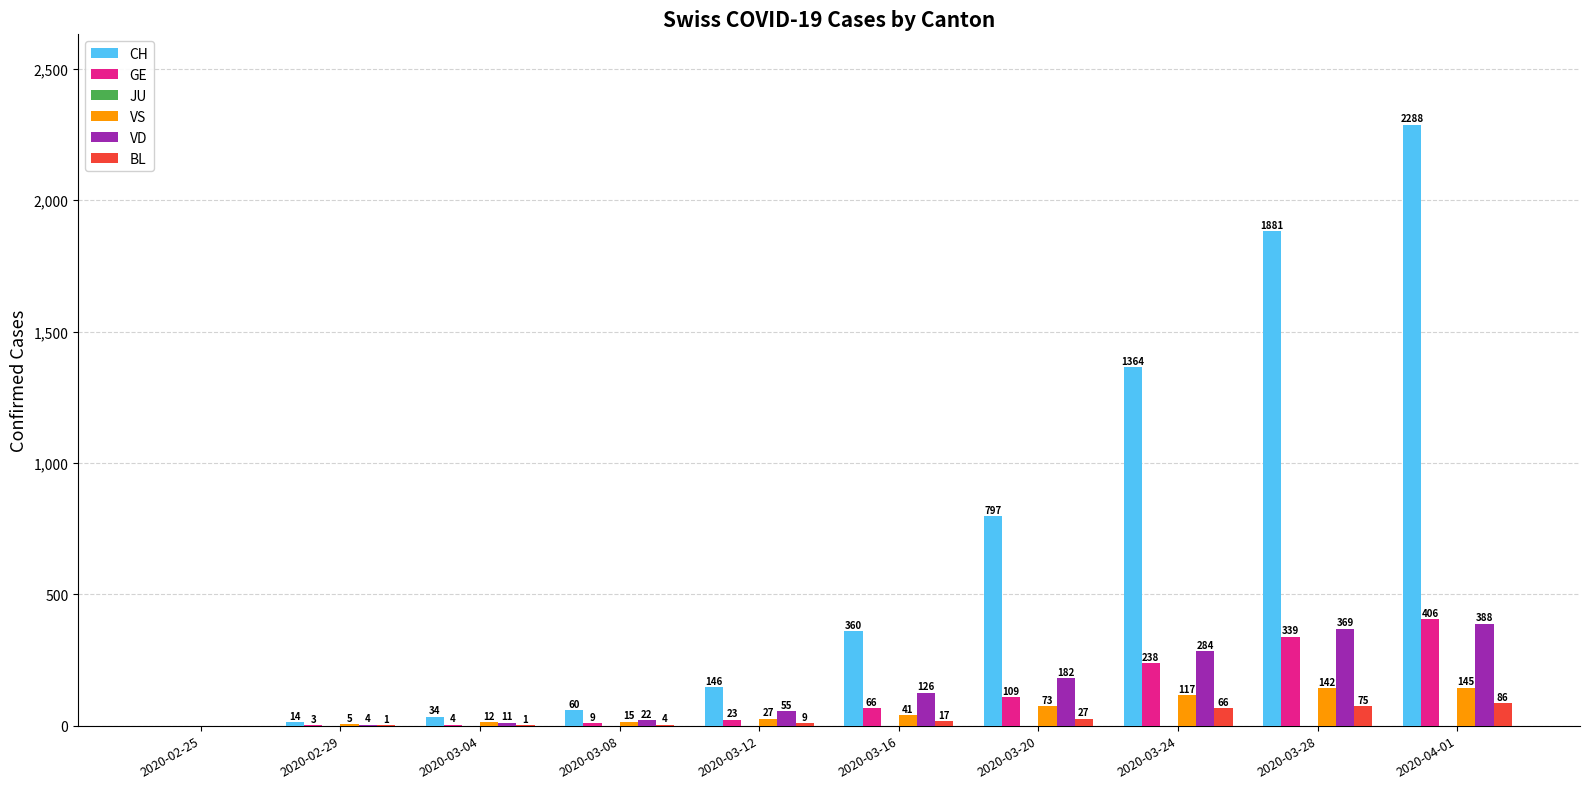

Reading left to right, transcribe all the data shown in this chart.

CH: 2020-02-25=0	2020-02-29=14	2020-03-04=34	2020-03-08=60	2020-03-12=146	2020-03-16=360	2020-03-20=797	2020-03-24=1364	2020-03-28=1881	2020-04-01=2288
GE: 2020-02-25=0	2020-02-29=3	2020-03-04=4	2020-03-08=9	2020-03-12=23	2020-03-16=66	2020-03-20=109	2020-03-24=238	2020-03-28=339	2020-04-01=406
VS: 2020-02-25=0	2020-02-29=5	2020-03-04=12	2020-03-08=15	2020-03-12=27	2020-03-16=41	2020-03-20=73	2020-03-24=117	2020-03-28=142	2020-04-01=145
VD: 2020-02-25=0	2020-02-29=4	2020-03-04=11	2020-03-08=22	2020-03-12=55	2020-03-16=126	2020-03-20=182	2020-03-24=284	2020-03-28=369	2020-04-01=388
BL: 2020-02-25=0	2020-02-29=1	2020-03-04=1	2020-03-08=4	2020-03-12=9	2020-03-16=17	2020-03-20=27	2020-03-24=66	2020-03-28=75	2020-04-01=86